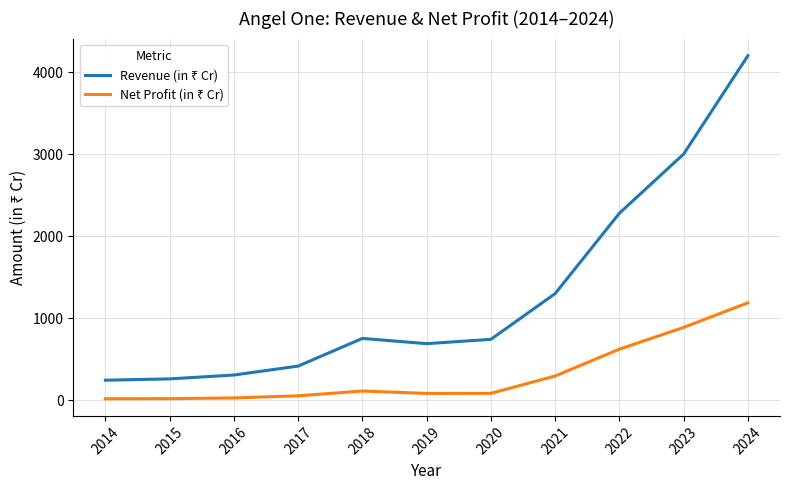

What is the spread (max minus min) of values at 2021?

1004